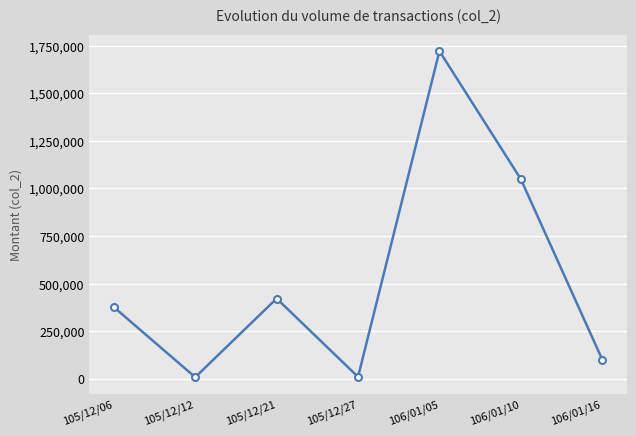

What position from the right is 106/01/16?

1